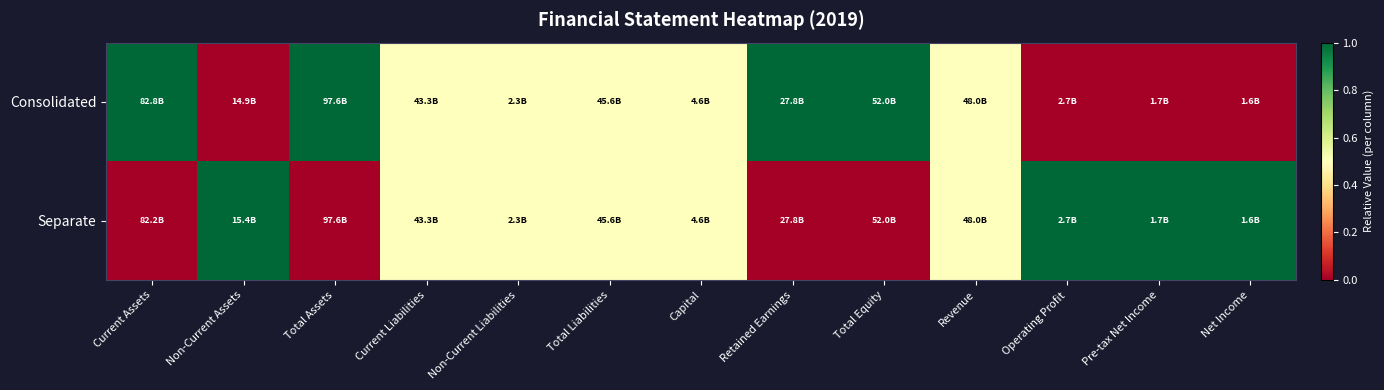

Rank the series by their maximum value, from highest to lowest.

Consolidated, Separate